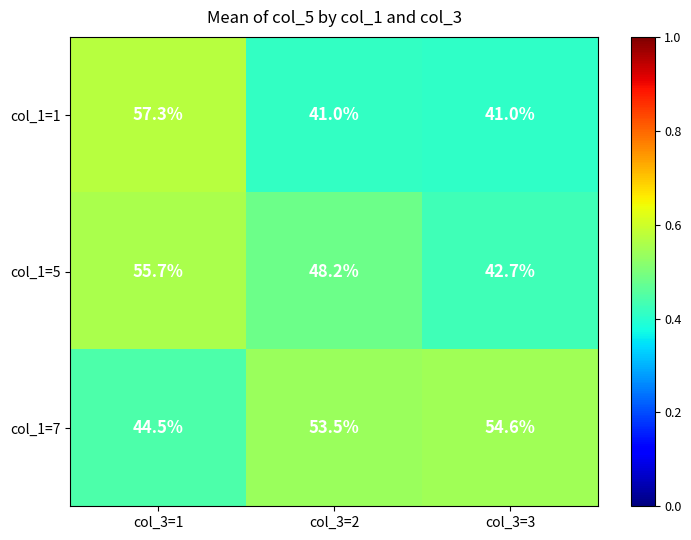

Is it true that col_1=5 equals 48.2 at col_3=2?

True